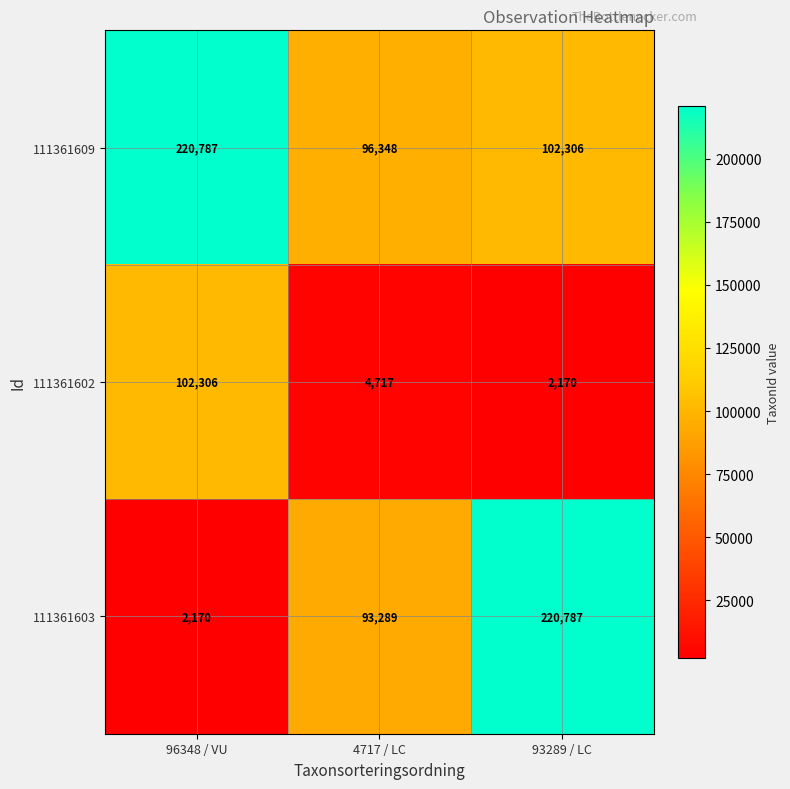

At which label does 111361609 first exceed 102306?

96348 / VU